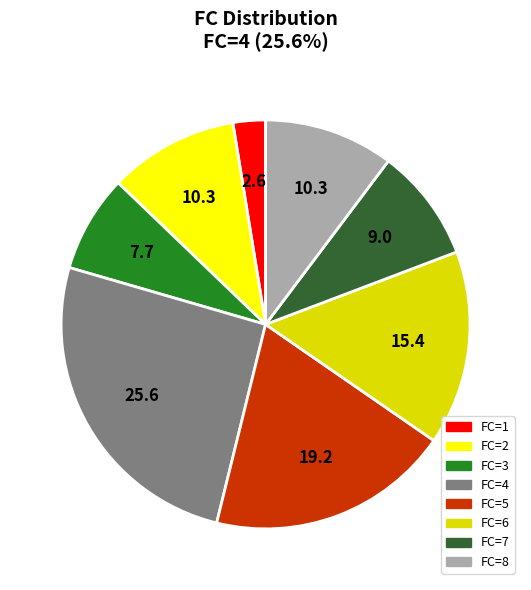

Count the number of slices in the pie.

8